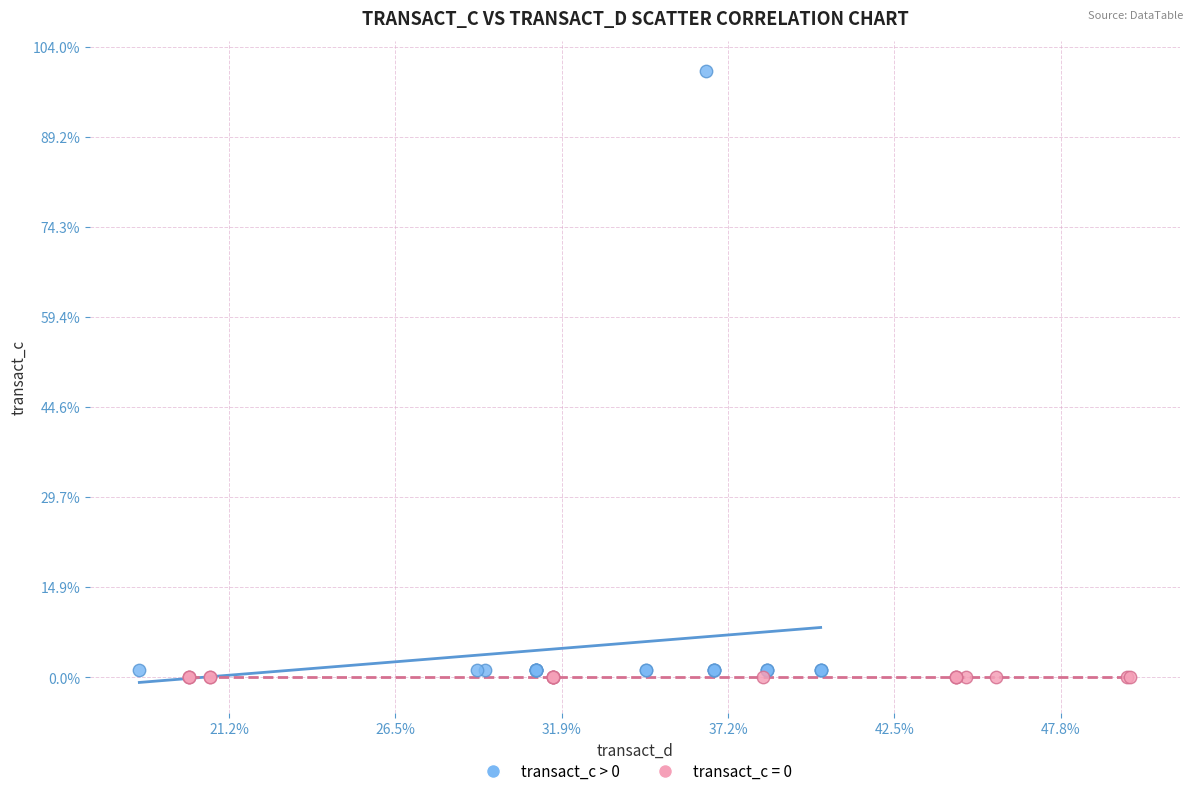

What are all the series names shown in the legend?

transact_c > 0, transact_c = 0